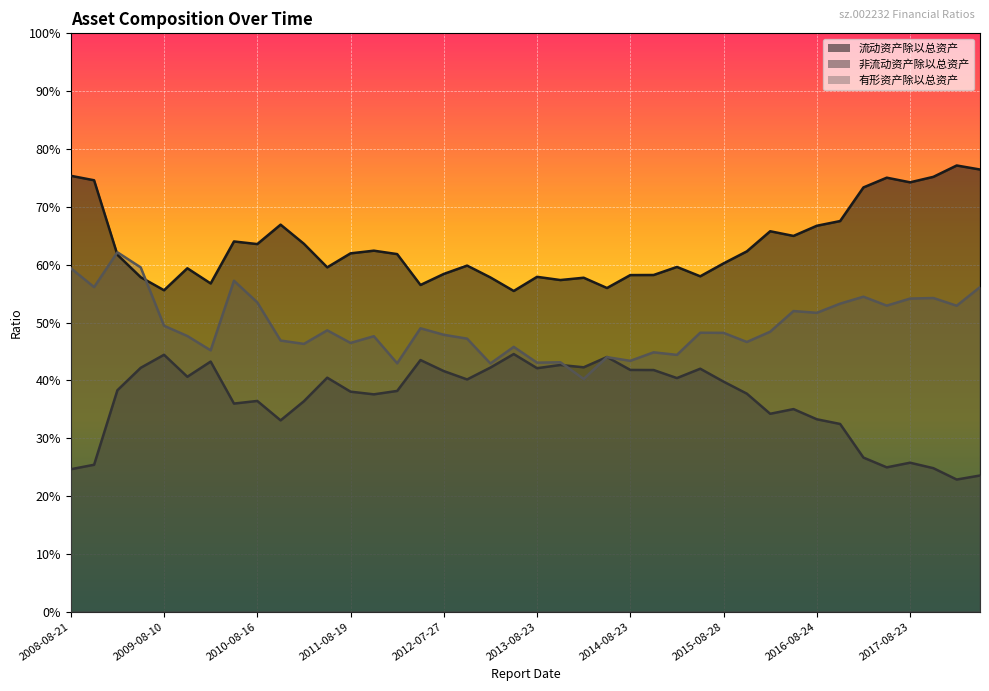

How many intersections are there between 有形资产除以总资产 and 非流动资产除以总资产?

2